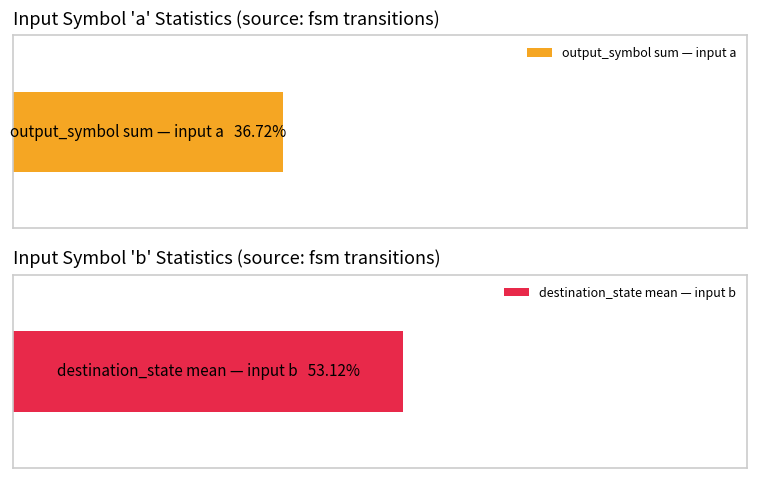

Which series has the widest spread of values?

output_symbol (sum by input)